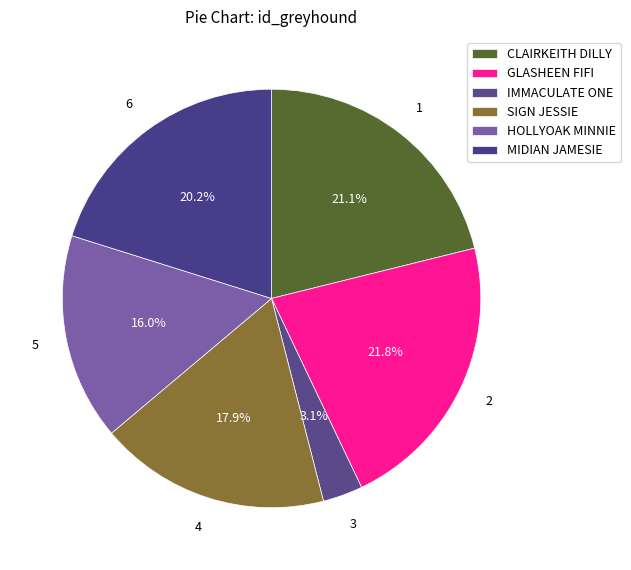

Count the number of slices in the pie.

6